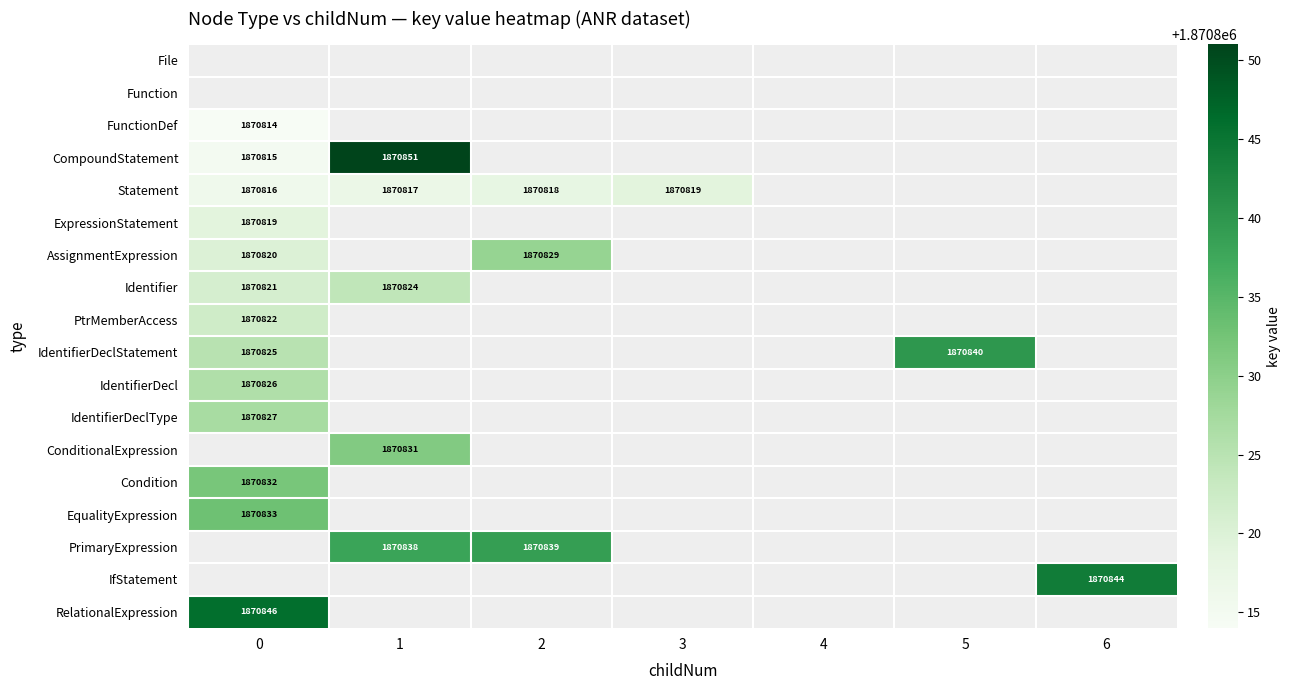

True or false: IdentifierDeclStatement has a value of 1870825 at 0.

True